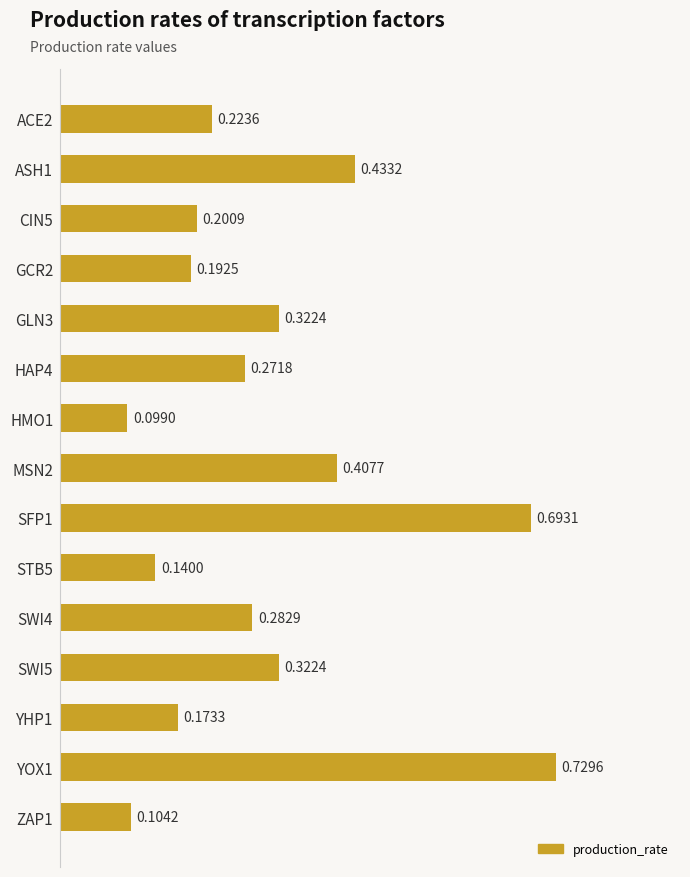

Which label corresponds to the largest value in the chart?

YOX1